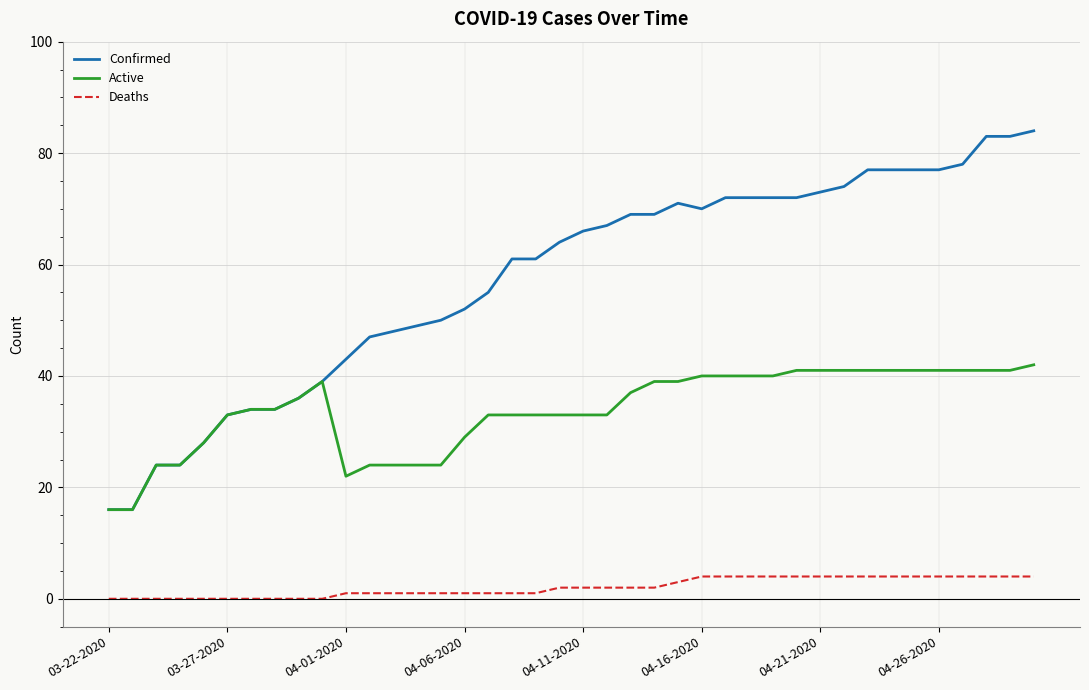

Which series has the largest range (max minus min)?

Confirmed